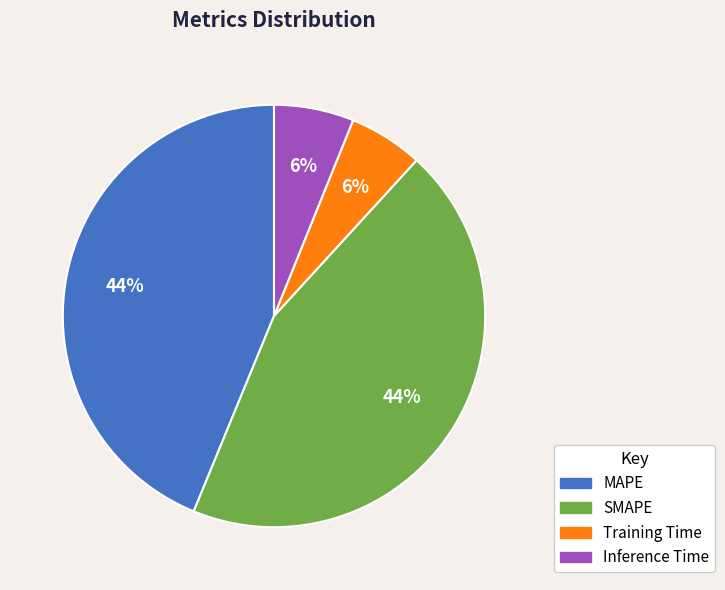

True or false: MAPE accounts for 54% of the total.

False